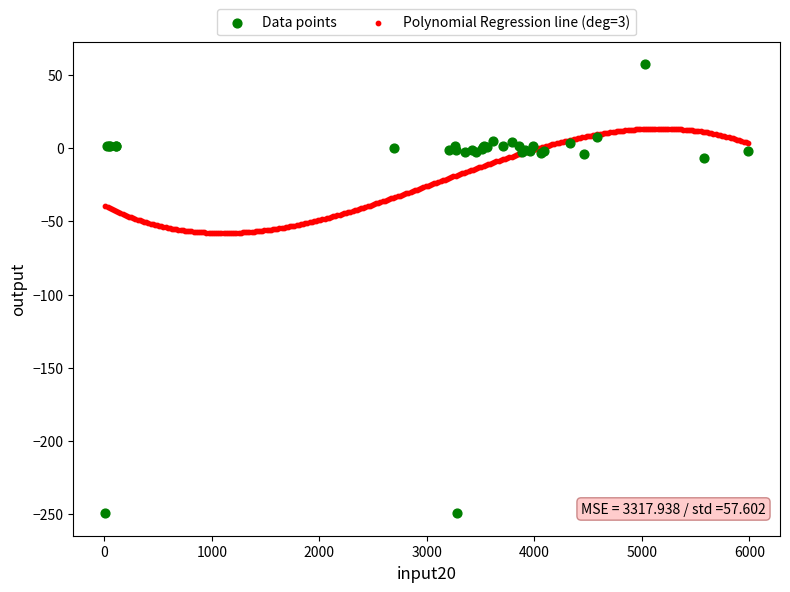

Which series reaches the maximum Y coordinate?

Data points